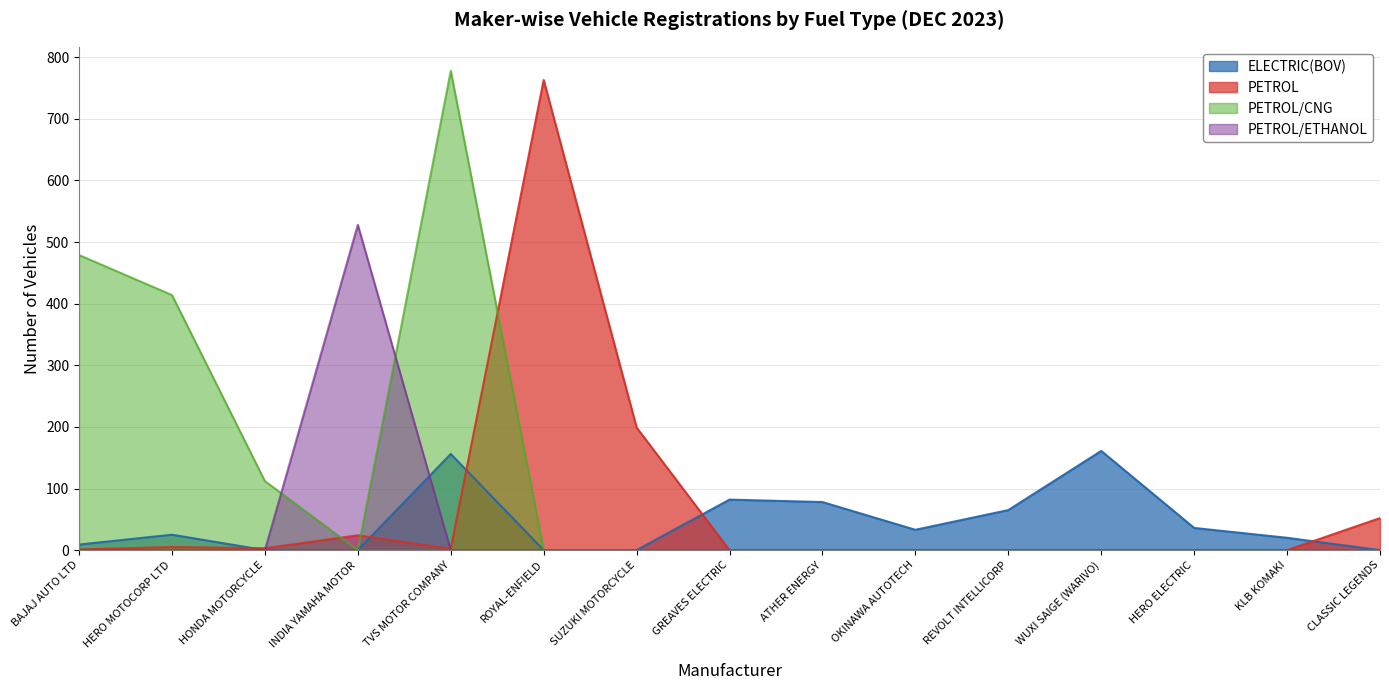

How many data points does each series have?

15